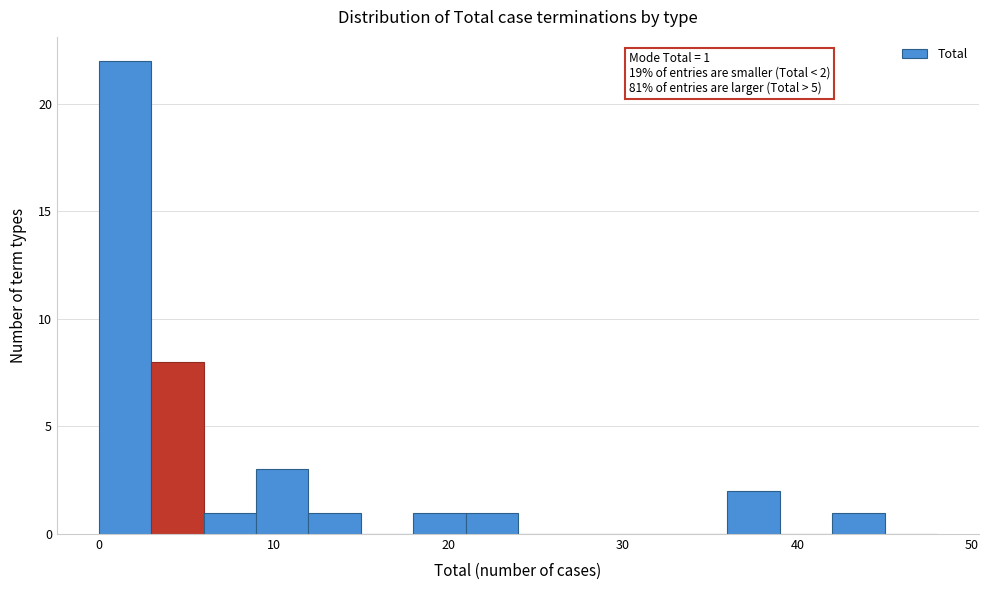

Read against the x-axis, roughly where is the centre of the tallest bar?

2